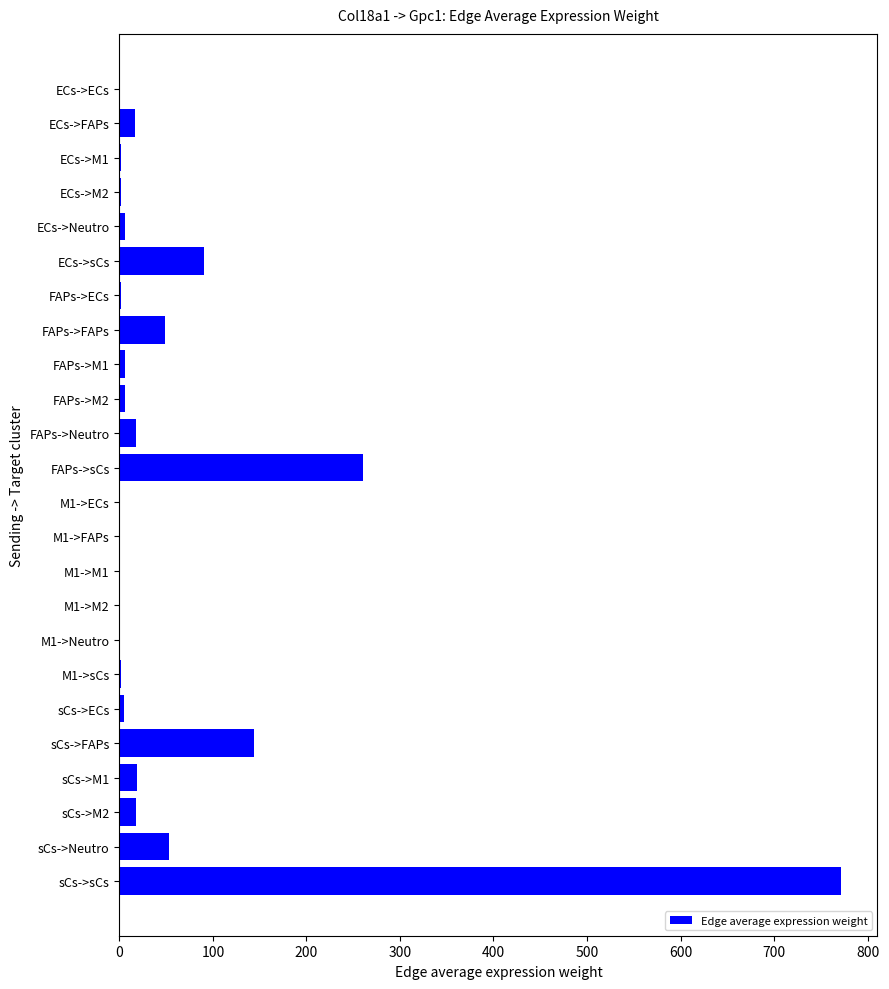

The chart shows a value of 261.0 at FAPs->sCs. True or false?

True